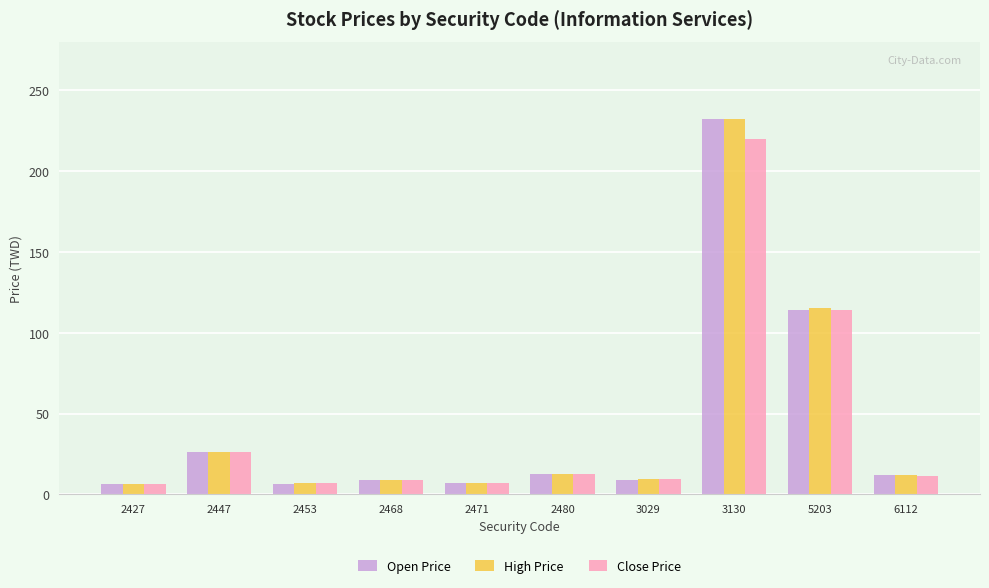

At which label does High Price reach its peak?

3130